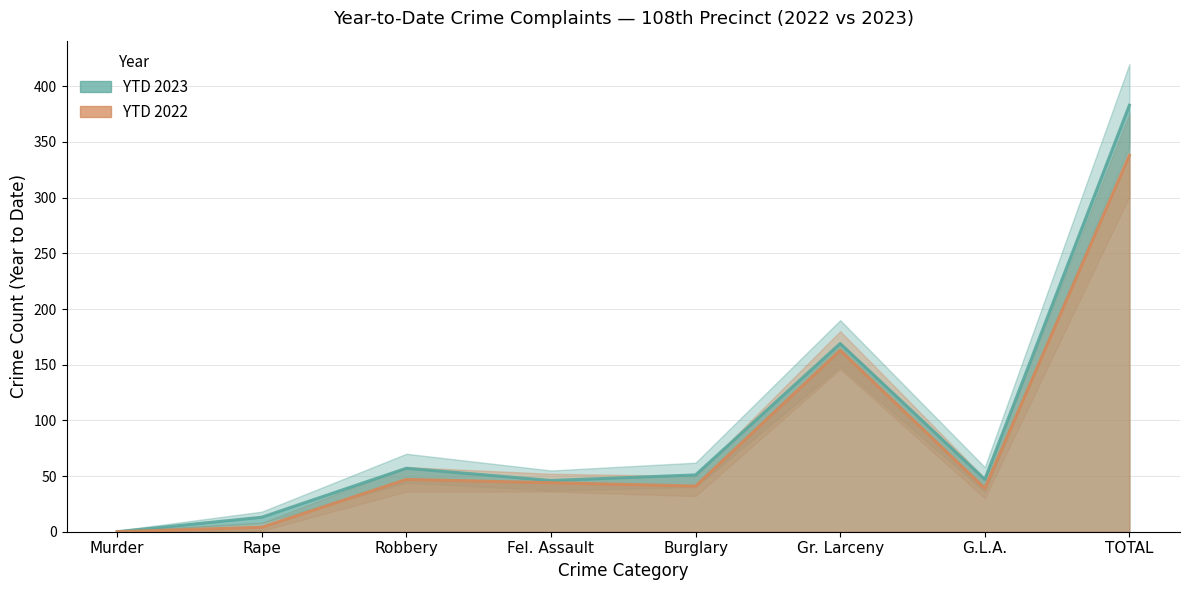

In YTD 2022, how many points are higher than both neighbors (excluding endpoints)?

2